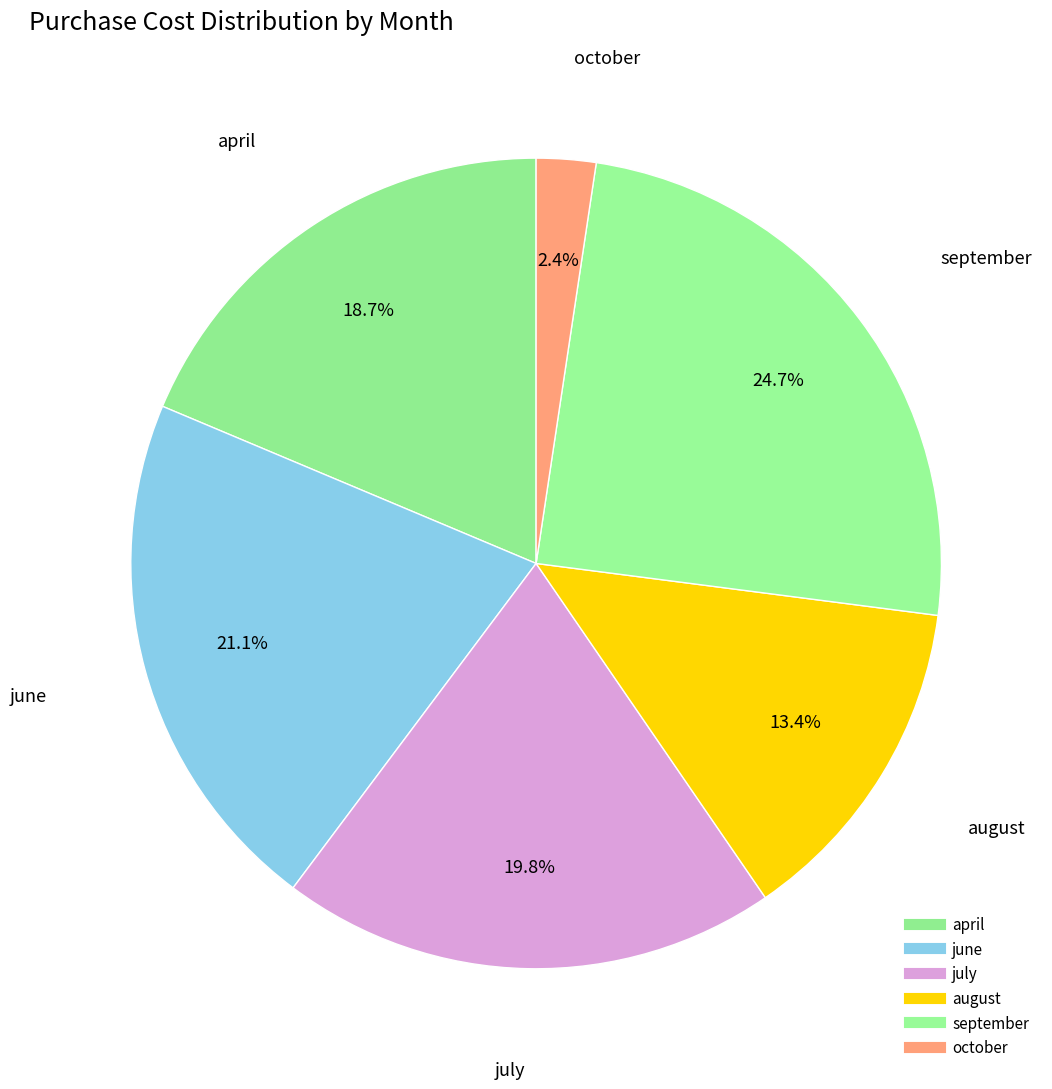

Is july the majority of the pie?

No